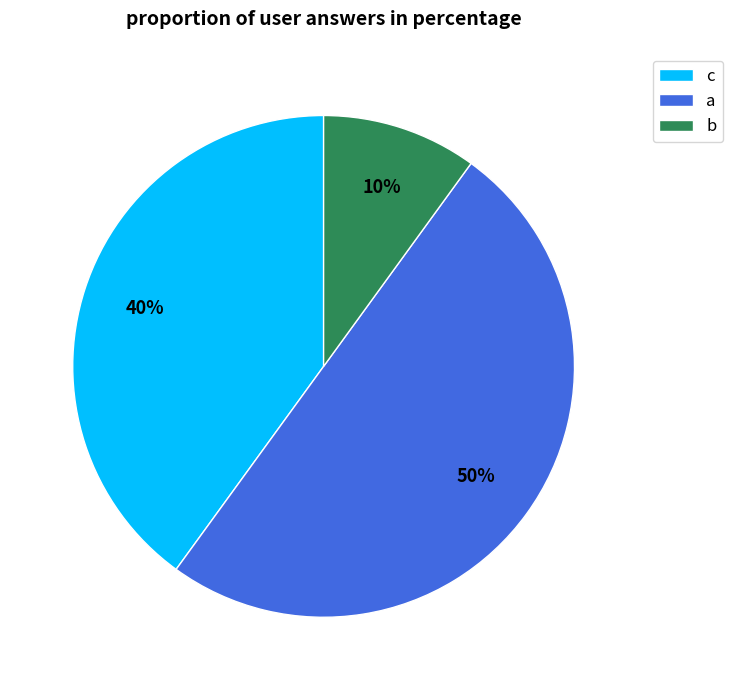

Which category has the smallest portion of the pie?

b